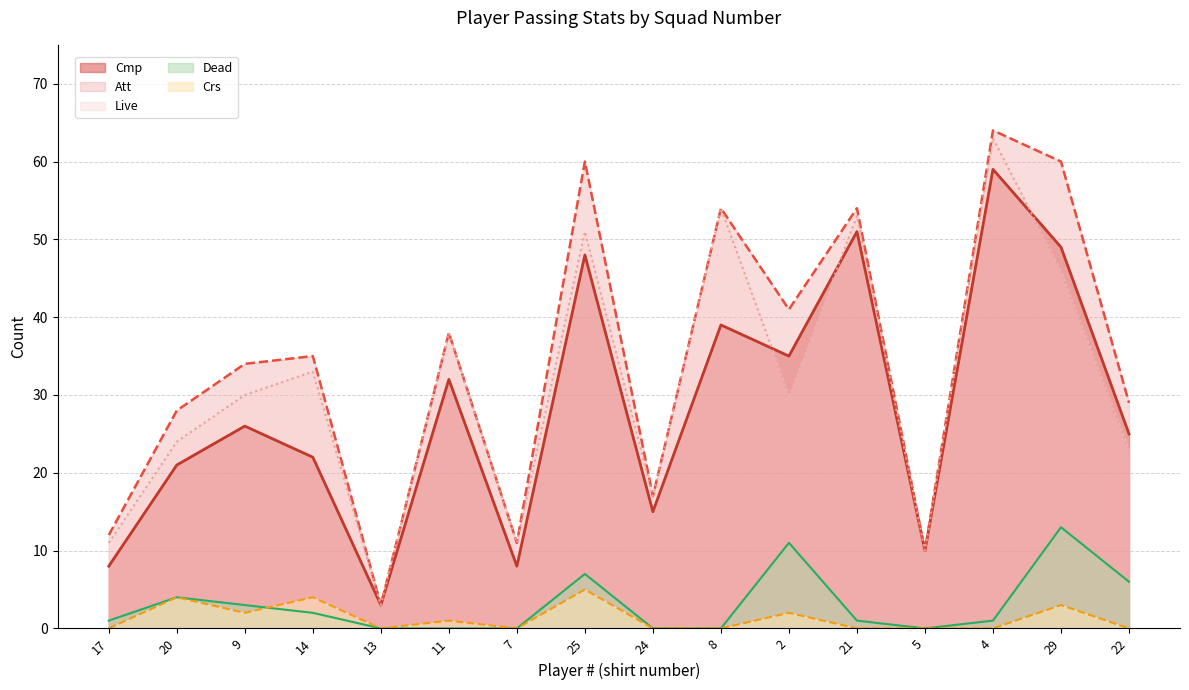

Reading right to left, list all the values displayed in this chart.

Cmp (line): 22=25	29=49	4=59	5=10	21=51	2=35	8=39	24=15	25=48	7=8	11=32	13=3	14=22	9=26	20=21	17=8
Att (line): 22=29	29=60	4=64	5=10	21=54	2=41	8=54	24=17	25=60	7=11	11=38	13=3	14=35	9=34	20=28	17=12
Live (line): 22=23	29=46	4=63	5=10	21=53	2=30	8=54	24=17	25=51	7=11	11=38	13=3	14=33	9=30	20=24	17=11
Dead (line): 22=6	29=13	4=1	5=0	21=1	2=11	8=0	24=0	25=7	7=0	11=0	13=0	14=2	9=3	20=4	17=1
Crs (line): 22=0	29=3	4=0	5=0	21=0	2=2	8=0	24=0	25=5	7=0	11=1	13=0	14=4	9=2	20=4	17=0